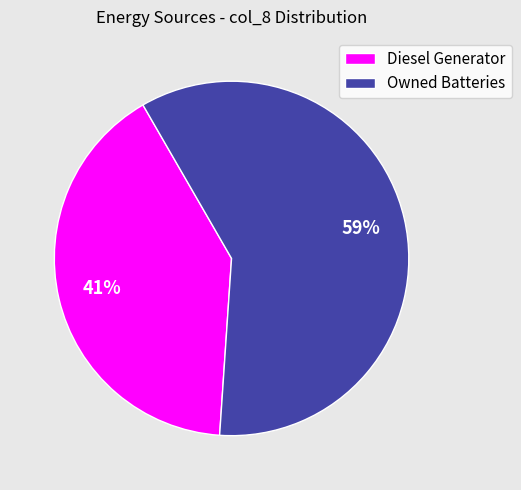

Rank the categories by value from lowest to highest.

Diesel Generator, Owned Batteries